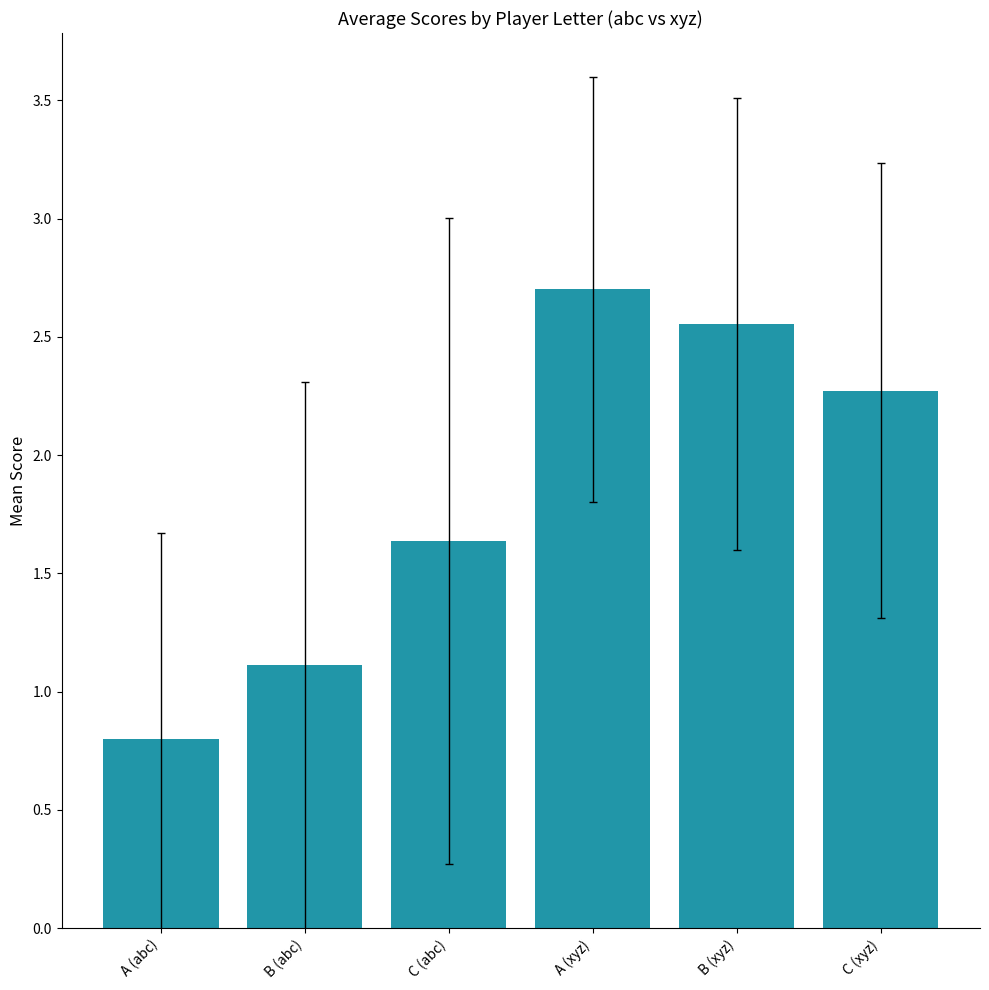

List the labels in order of value, smallest first.

A (abc), B (abc), C (abc), C (xyz), B (xyz), A (xyz)